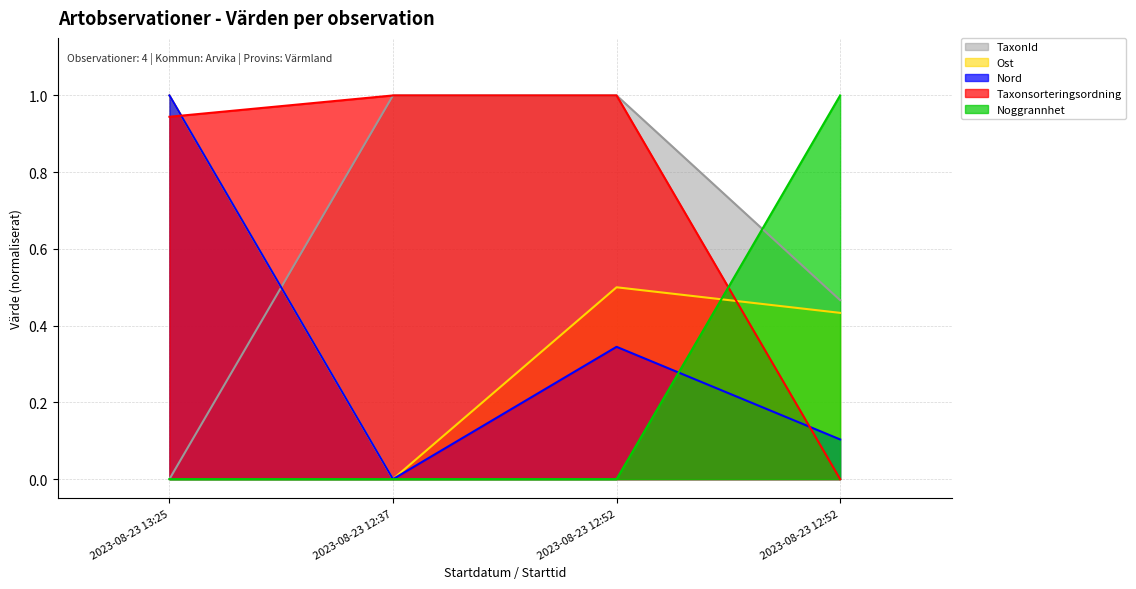

Which category has the highest value in the TaxonId series?

2023-08-23 12:37